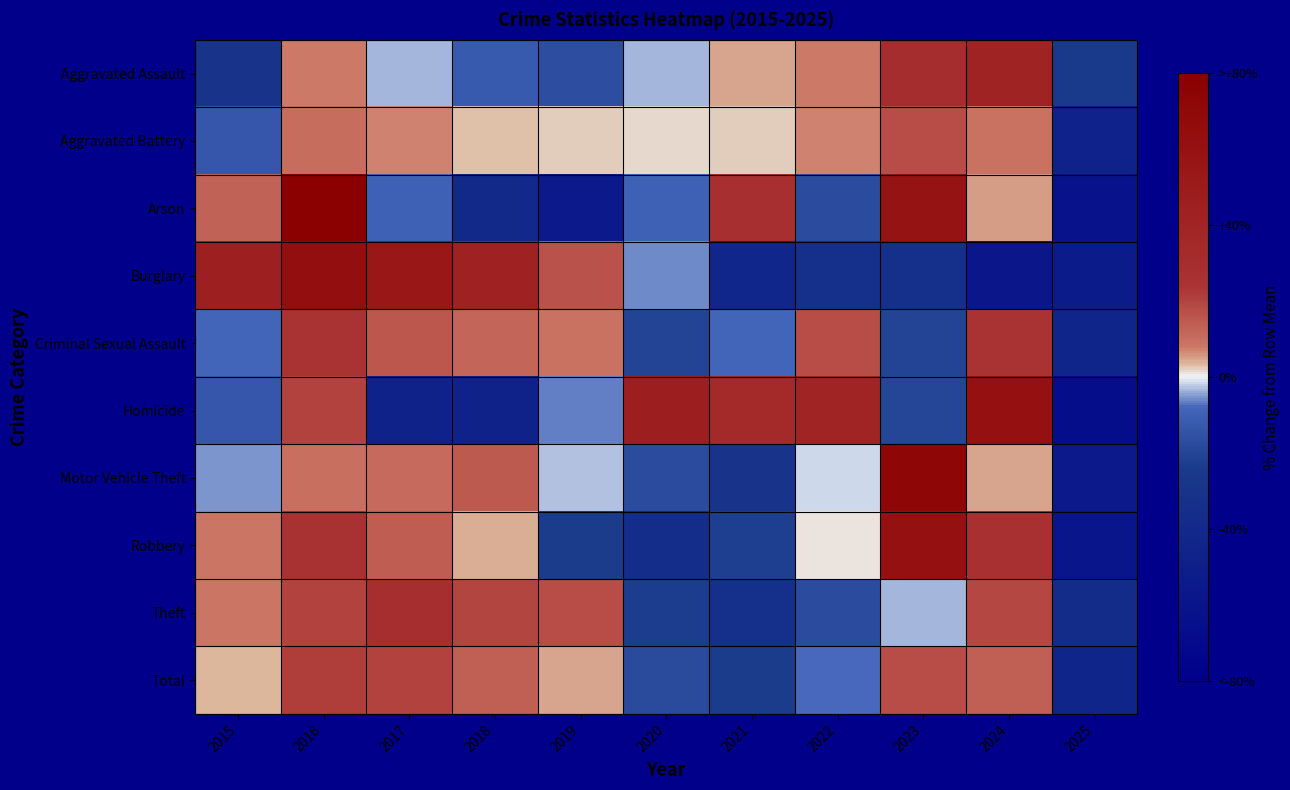

How many distinct data groups are displayed?

10